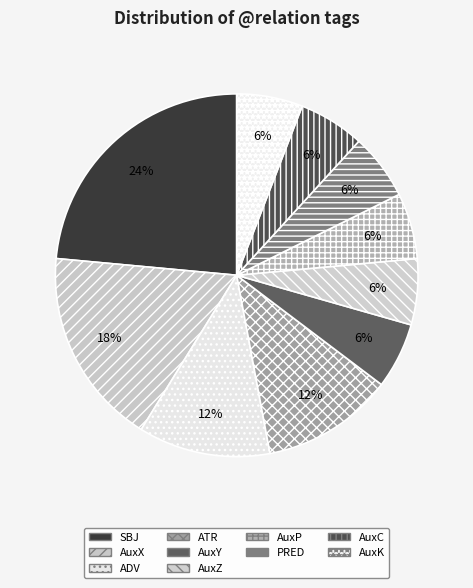

To the nearest percent, what is the difference between the largest and smallest slice percentages?

18%